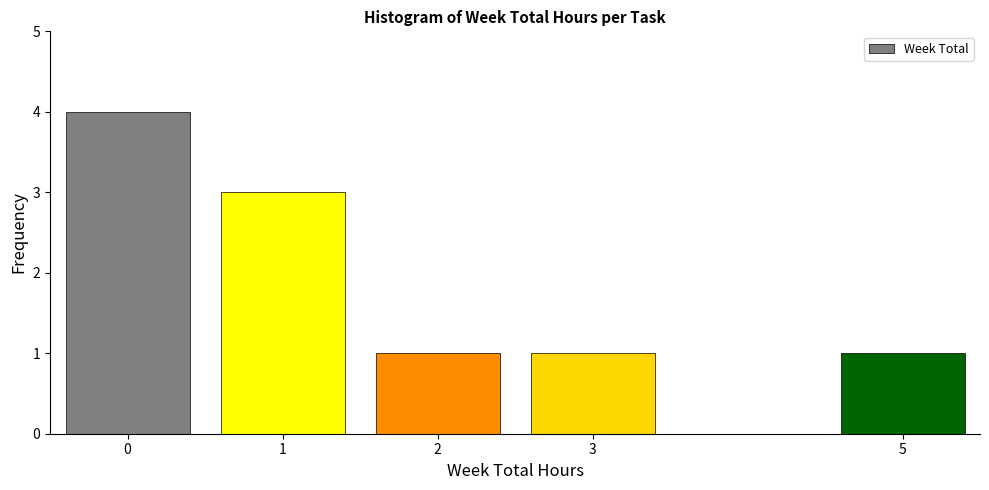

Reading left to right, what are all the values shown in this chart?

0=4	1=3	2=1	3=1	5=1